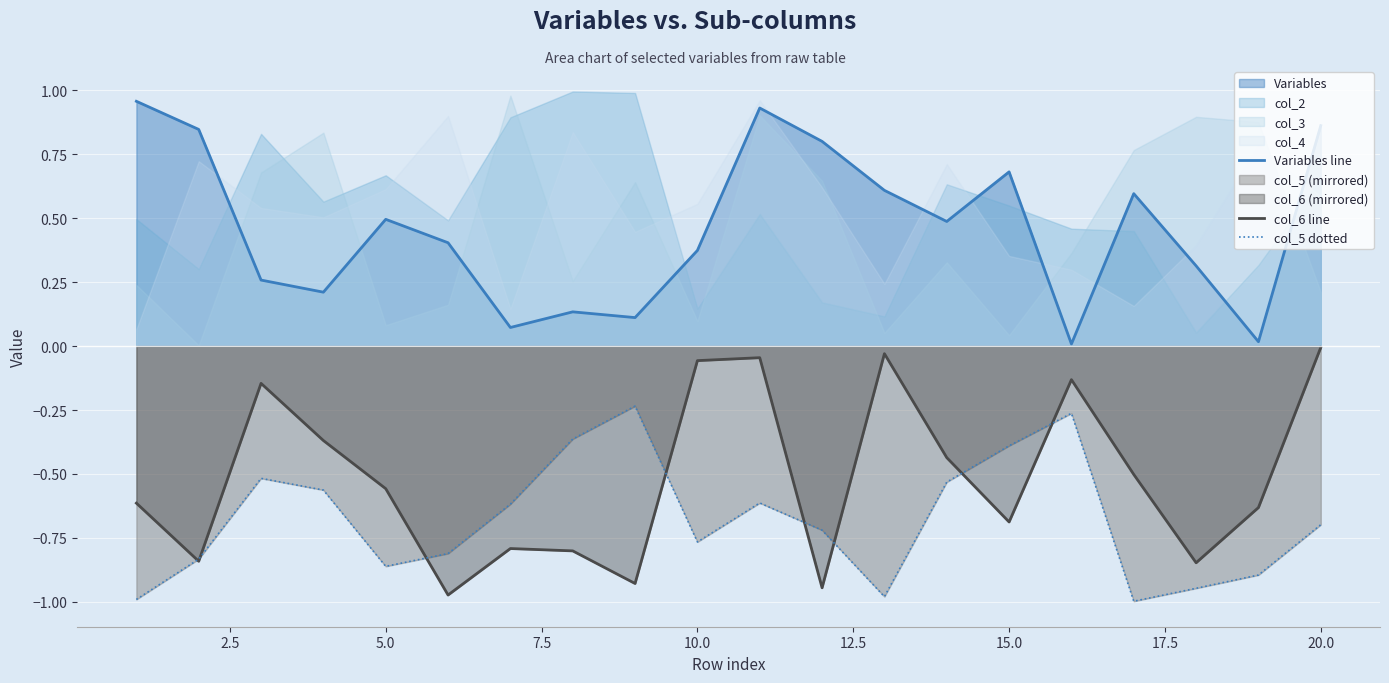

Which series has the largest range (max minus min)?

col_6 line